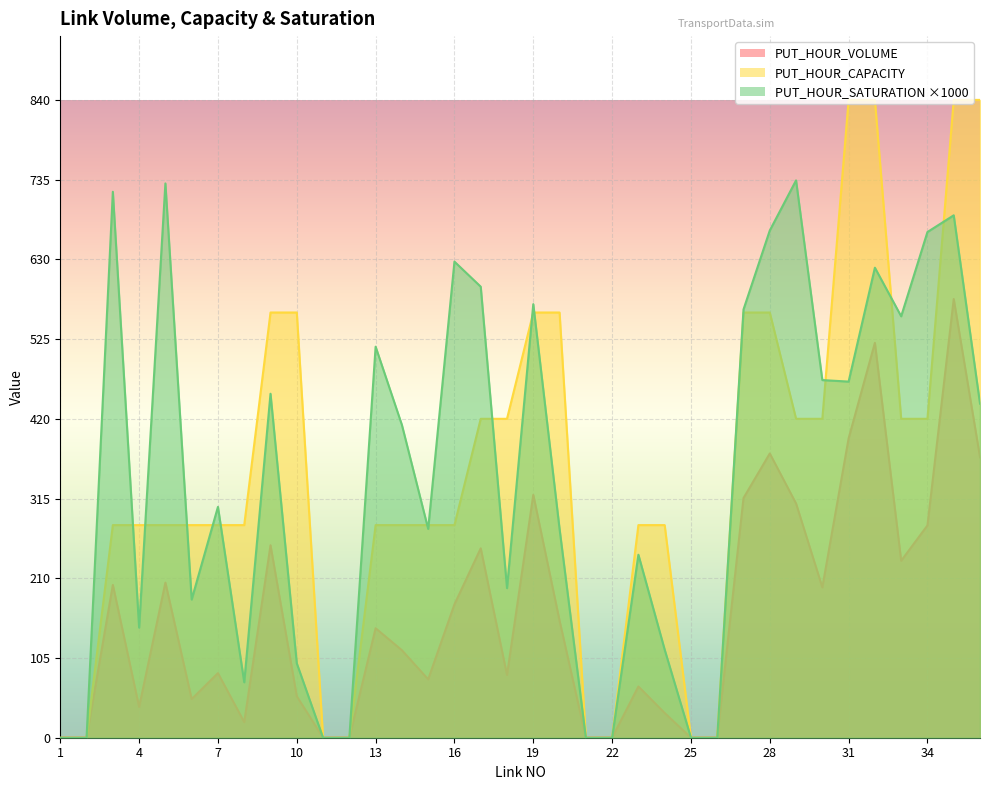

Reading left to right, extract all data points from this chart.

PUT_HOUR_VOLUME: 0.0	0.0	201.3	40.5	204.3	50.9	85.0	20.5	253.5	54.6	0.0	0.0	144.2	115.2	76.9	175.6	249.4	82.6	319.8	154.1	0.0	0.0	67.5	32.6	0.0	0.0	315.7	374.3	308.5	198.0	394.2	520.1	233.1	279.6	577.8	369.3
PUT_HOUR_CAPACITY: 0.0	0.0	280.0	280.0	280.0	280.0	280.0	280.0	560.0	560.0	0.0	0.0	280.0	280.0	280.0	280.0	420.0	420.0	560.0	560.0	0.0	0.0	280.0	280.0	0.0	0.0	560.0	560.0	420.0	420.0	840.0	840.0	420.0	420.0	840.0	840.0
PUT_HOUR_SATURATION: 0.0	0.0	719.0	145.0	730.0	182.0	304.0	73.0	453.0	98.0	0.0	0.0	515.0	412.0	275.0	627.0	594.0	197.0	571.0	275.0	0.0	0.0	241.0	116.0	0.0	0.0	564.0	668.0	734.0	471.0	469.0	619.0	555.0	666.0	688.0	440.0